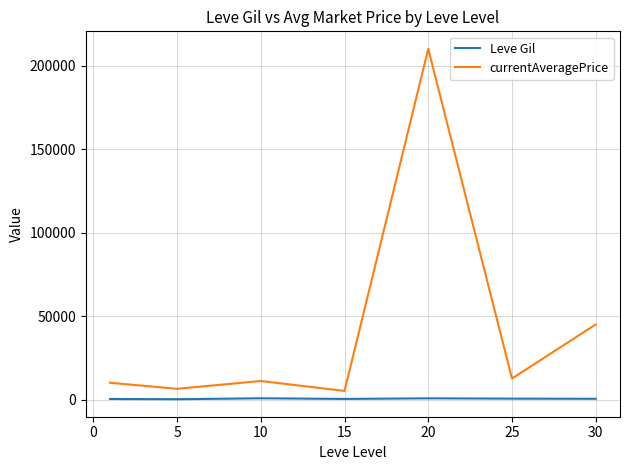

Which series has the widest spread of values?

currentAveragePrice